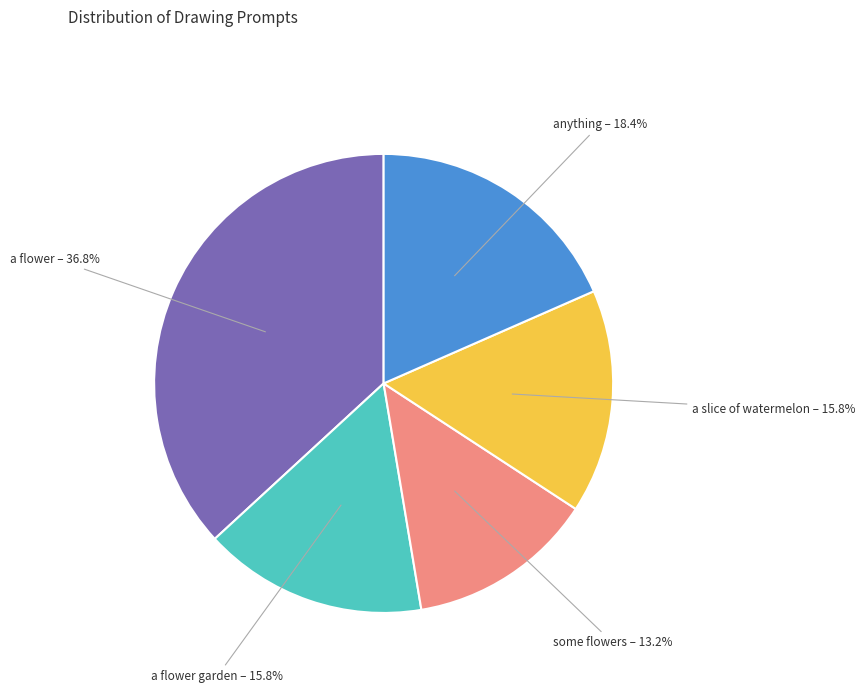

Which category has the smallest portion of the pie?

some flowers